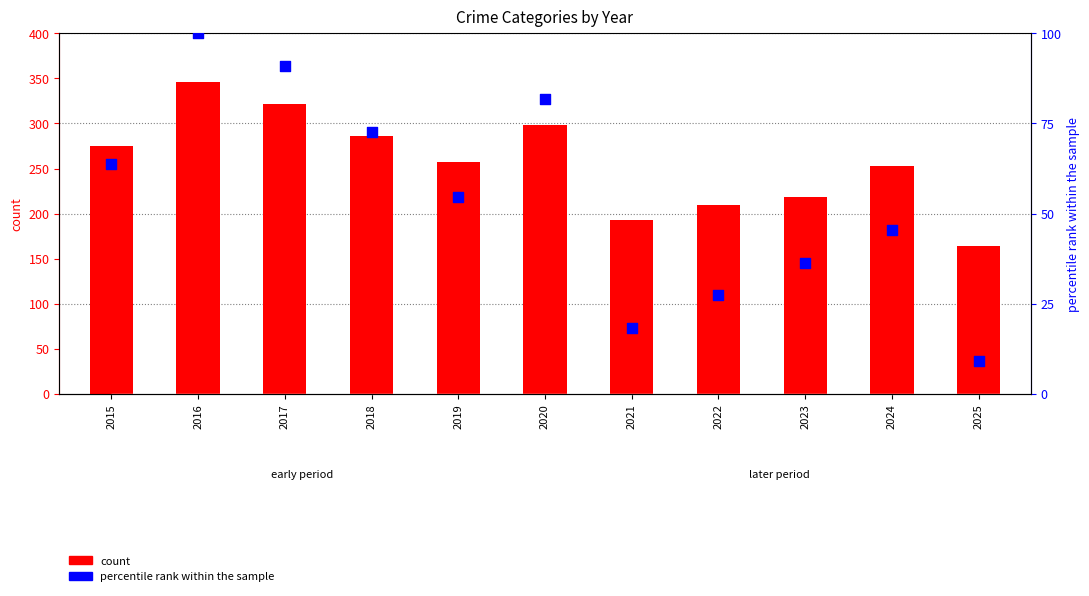

Which series contains the highest Y value?

Robbery (count)